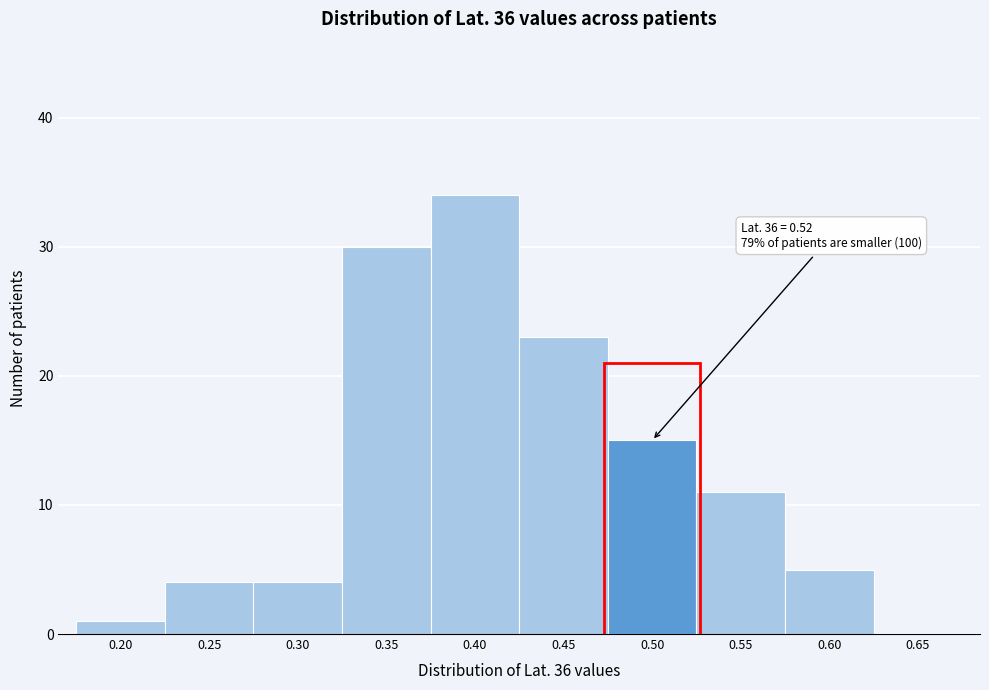

Reading right to left, list all the values displayed in this chart.

0.65=0	0.60=5	0.55=11	0.50=15	0.45=23	0.40=34	0.35=30	0.30=4	0.25=4	0.20=1